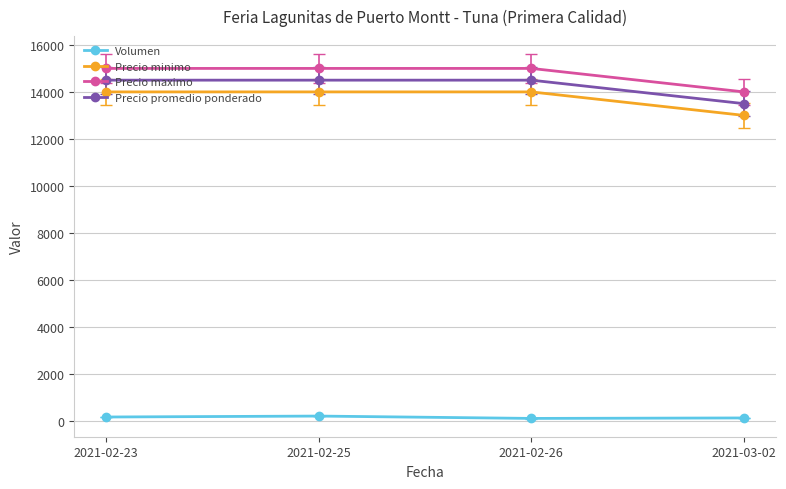

Which series has the largest total across all categories?

Precio maximo